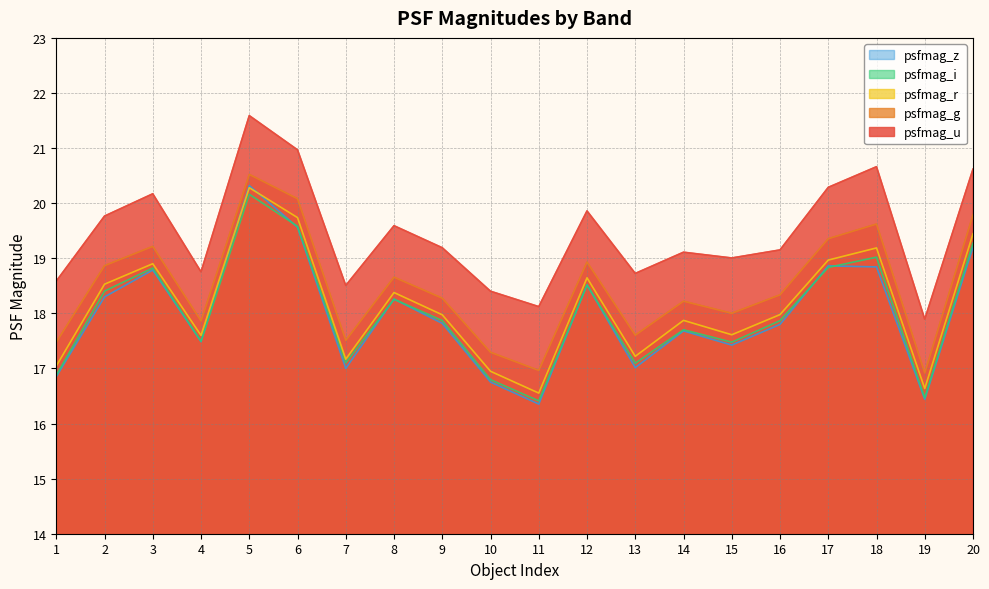

What are all the series names shown in the legend?

psfmag_z, psfmag_i, psfmag_r, psfmag_g, psfmag_u